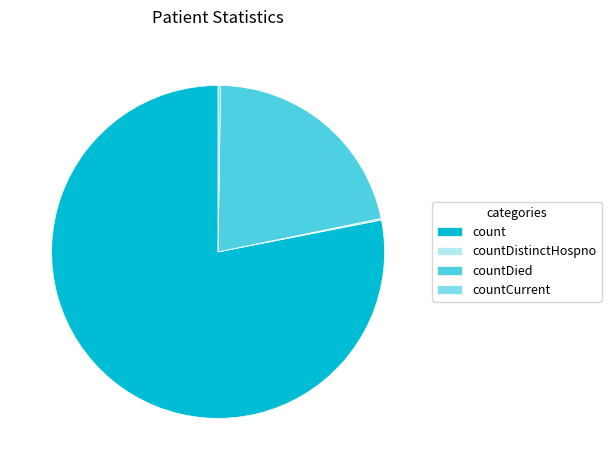

Which category has the biggest portion of the pie?

count